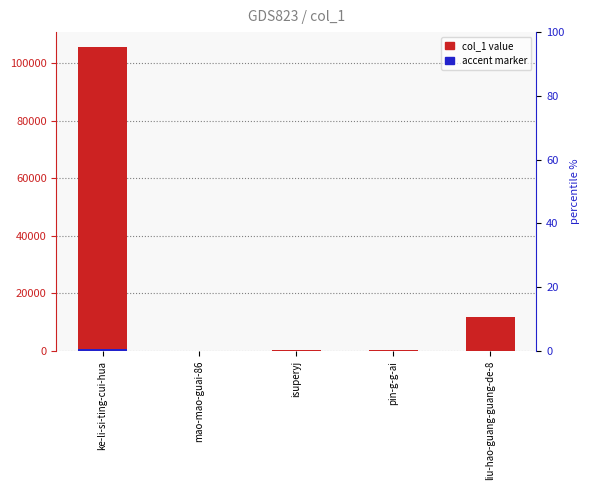

What is the difference between the highest and lowest values at isuperyj?

172.0